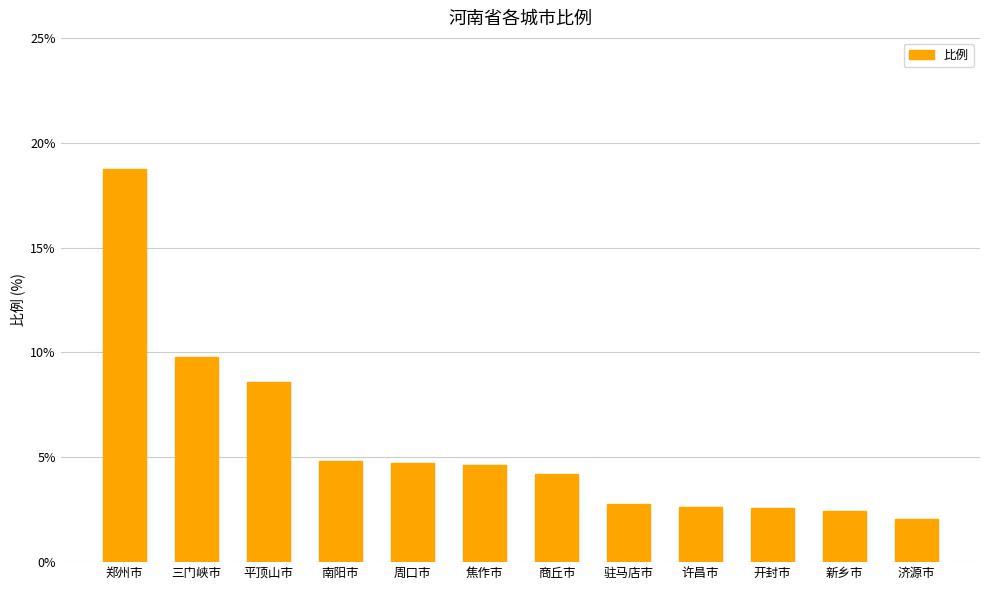

The value at 许昌市 is 4.0. True or false?

False